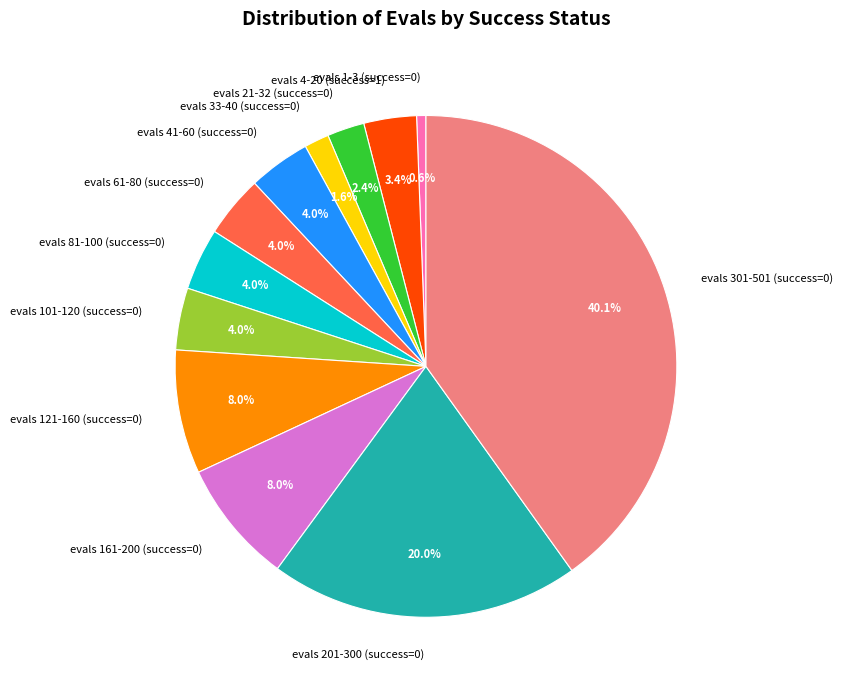

Does any single category account for the majority?

No